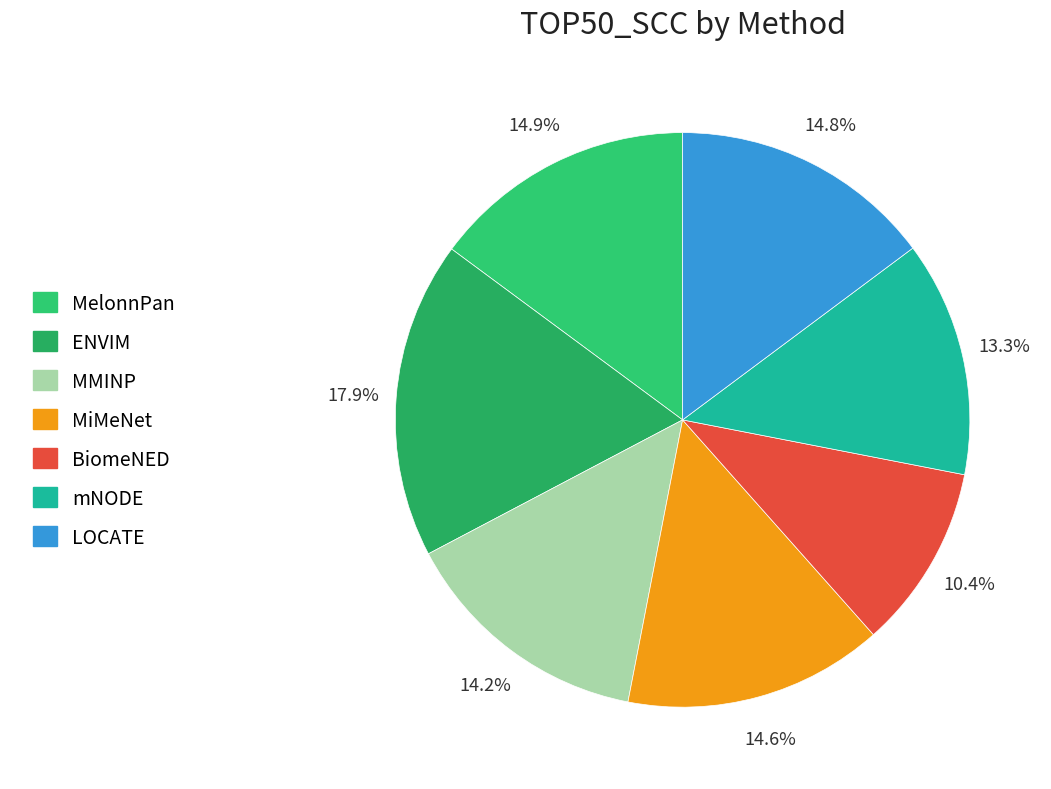

Combined, what portion of the pie is MiMeNet and mNODE?

27.9%